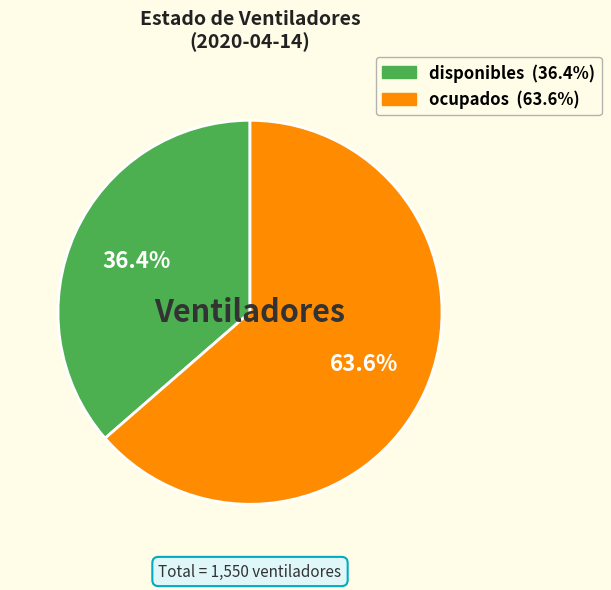

Does disponibles represent more than half of the total?

No